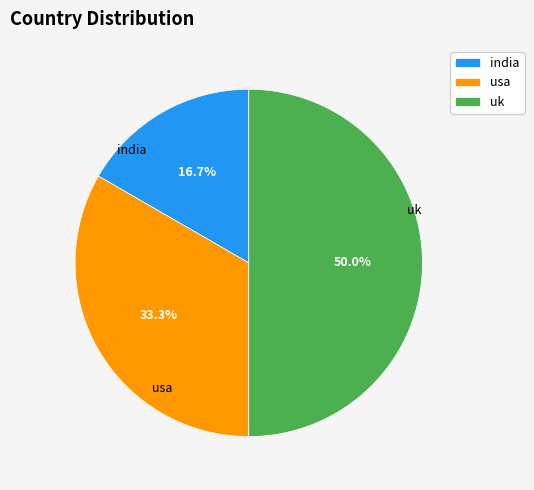

The india slice represents 17% of the pie. True or false?

True